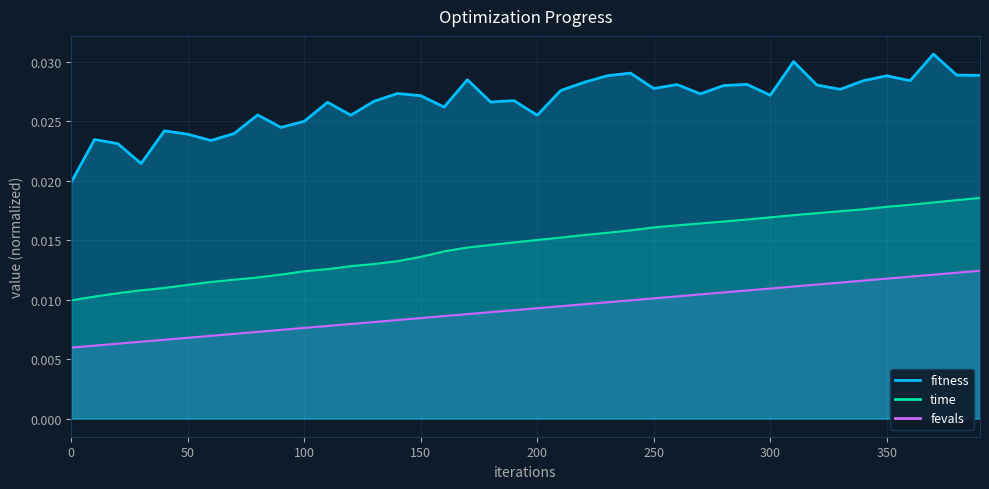

Rank the series by their average value, from highest to lowest.

fitness, time, fevals